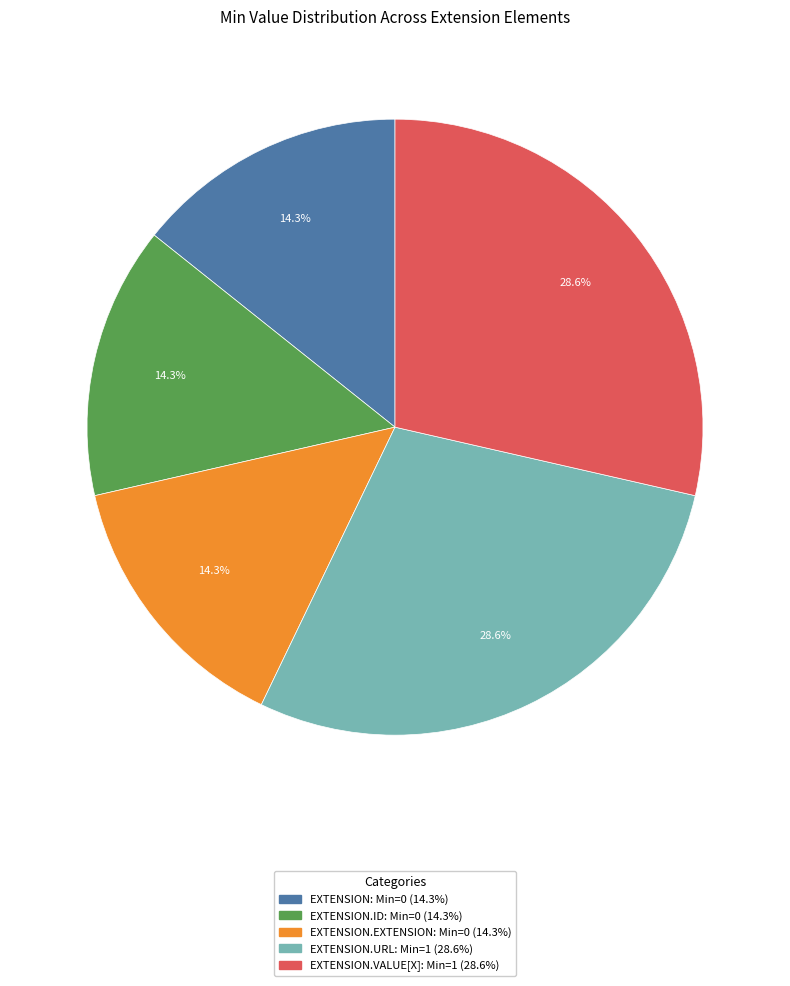

Combined, do EXTENSION.VALUE[X]: Min=1 (28.6%) and EXTENSION.EXTENSION: Min=0 (14.3%) account for over 50%?

No